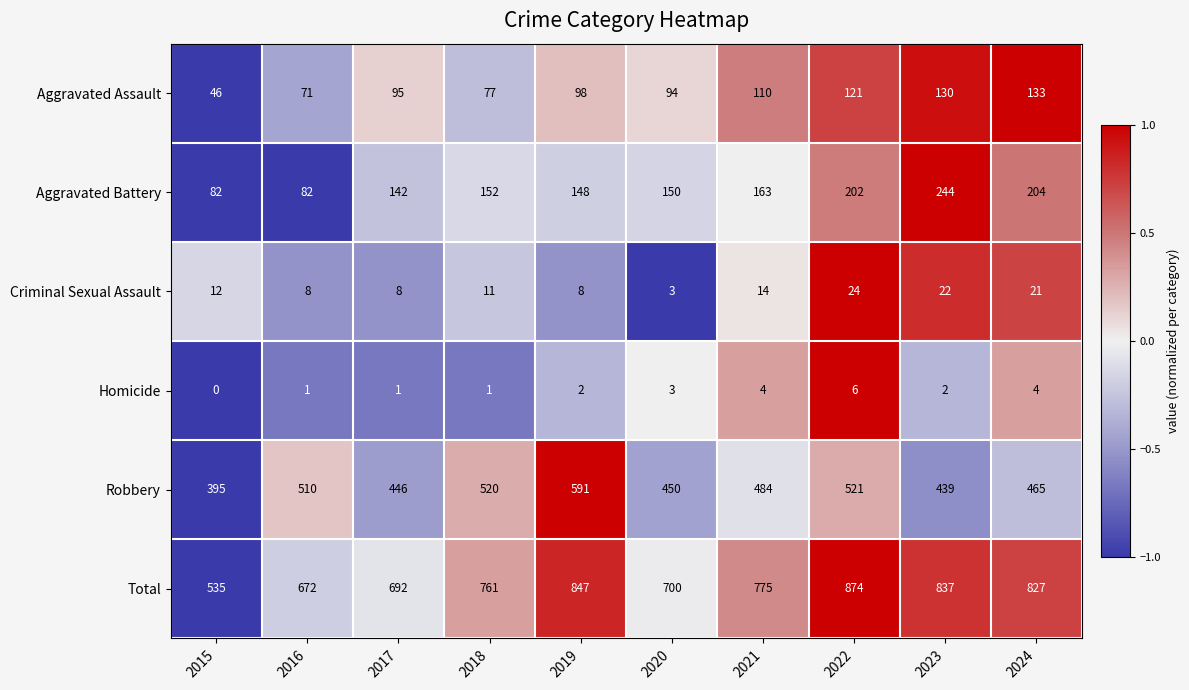

Which series has the widest spread of values?

Total